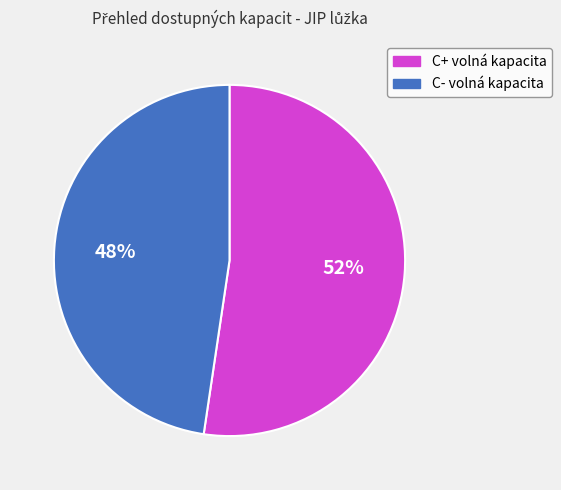

What is the ratio of the value at C- volná kapacita to the value at C+ volná kapacita?

0.9